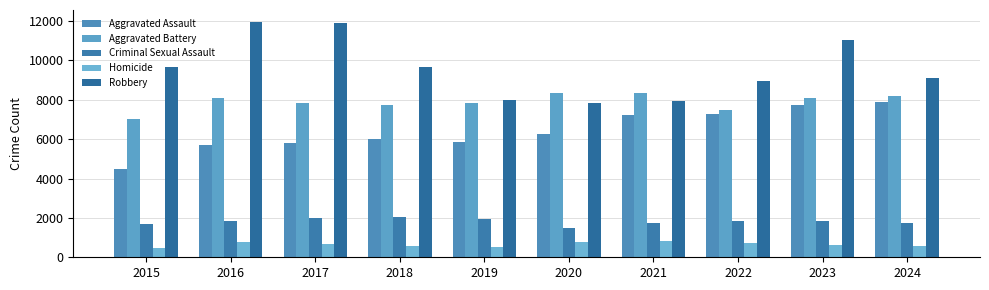

Count the number of categories in the chart.

10